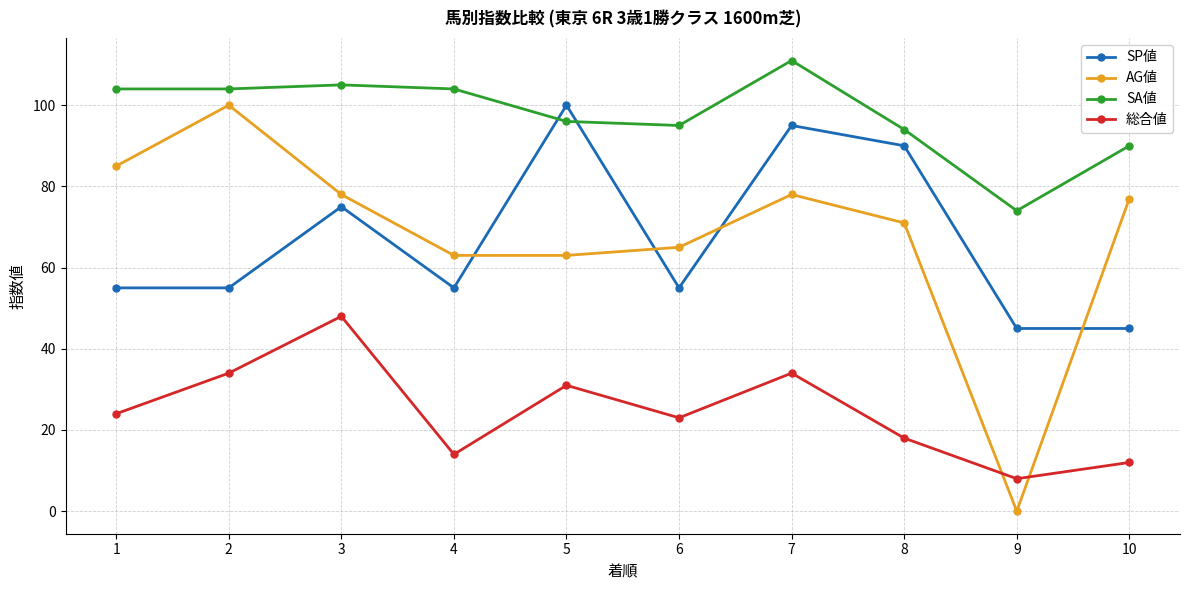

Where is 総合値 nearest to the value 28?

5